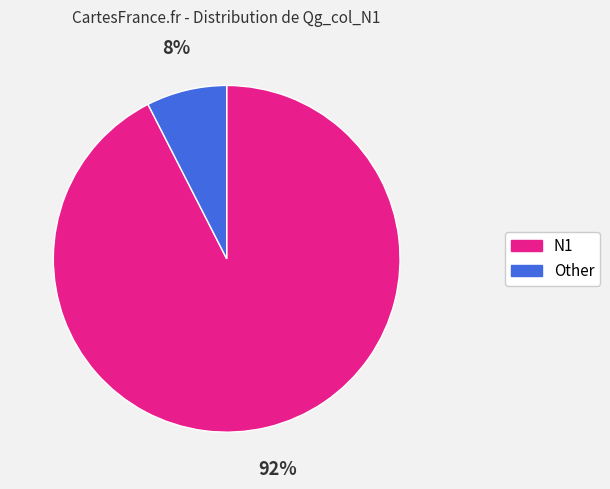

Is the sum of N1 and Other greater than half?

Yes